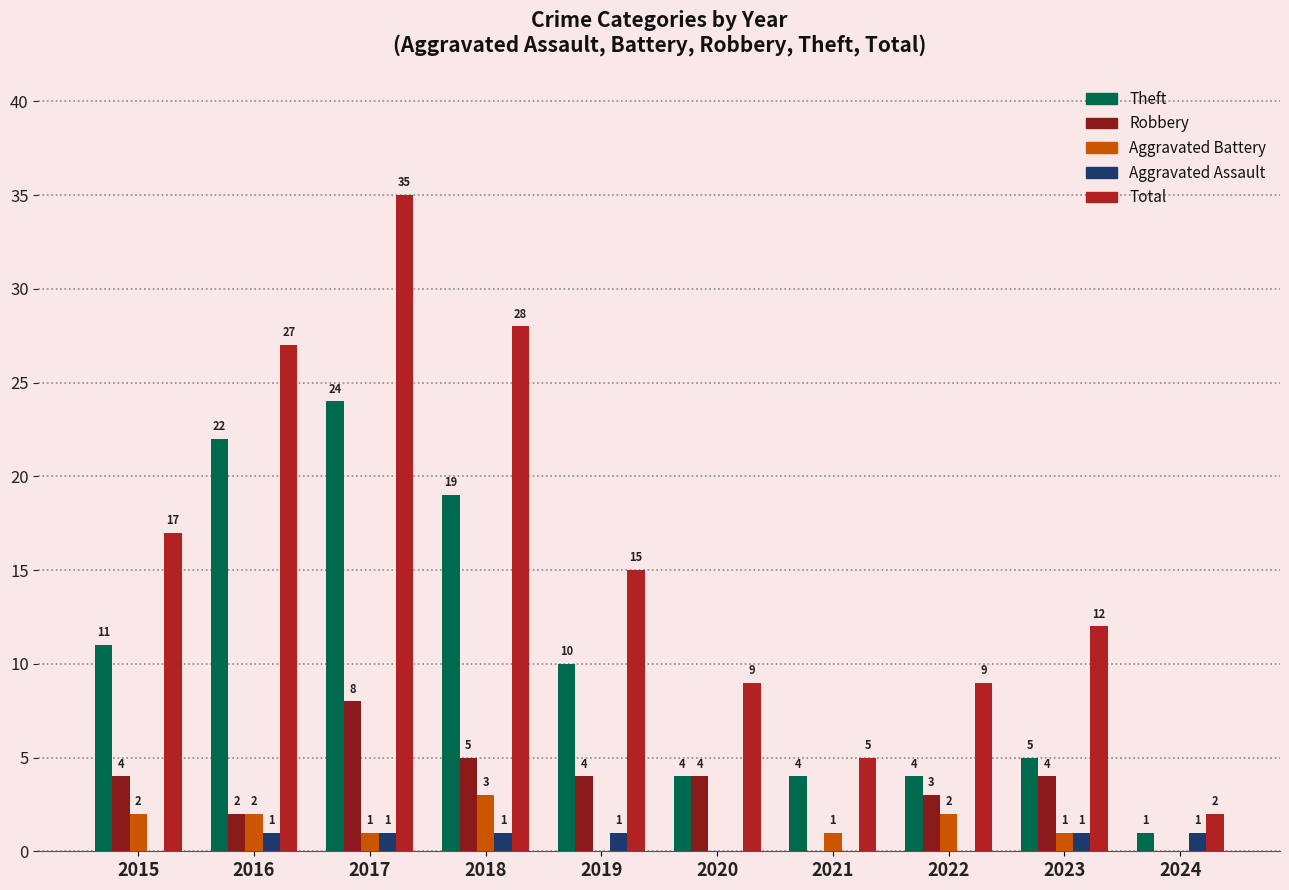

At which category is the sum across all series the highest?

2017